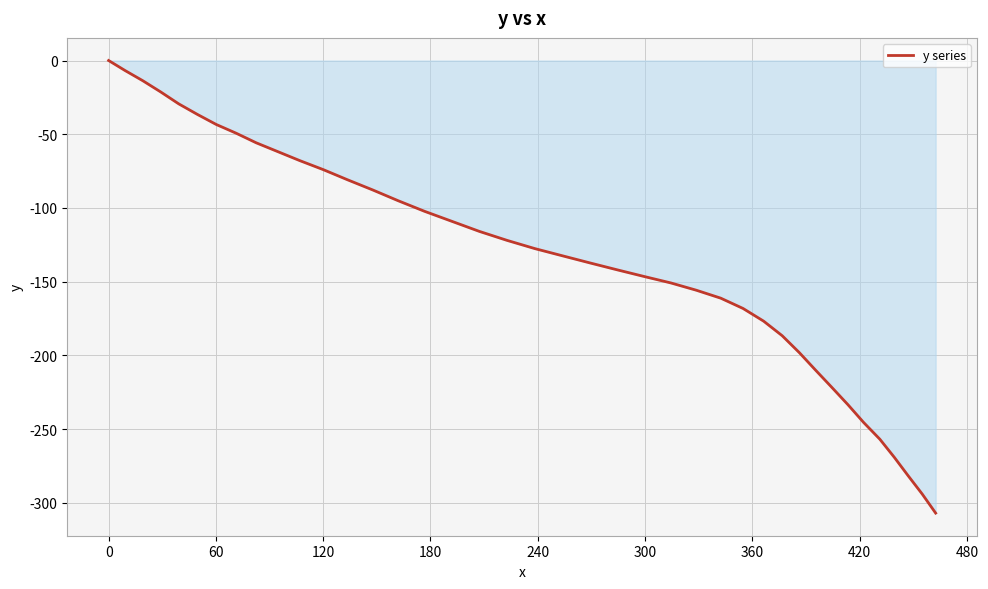

What is the minimum value shown in the chart?

-307.0